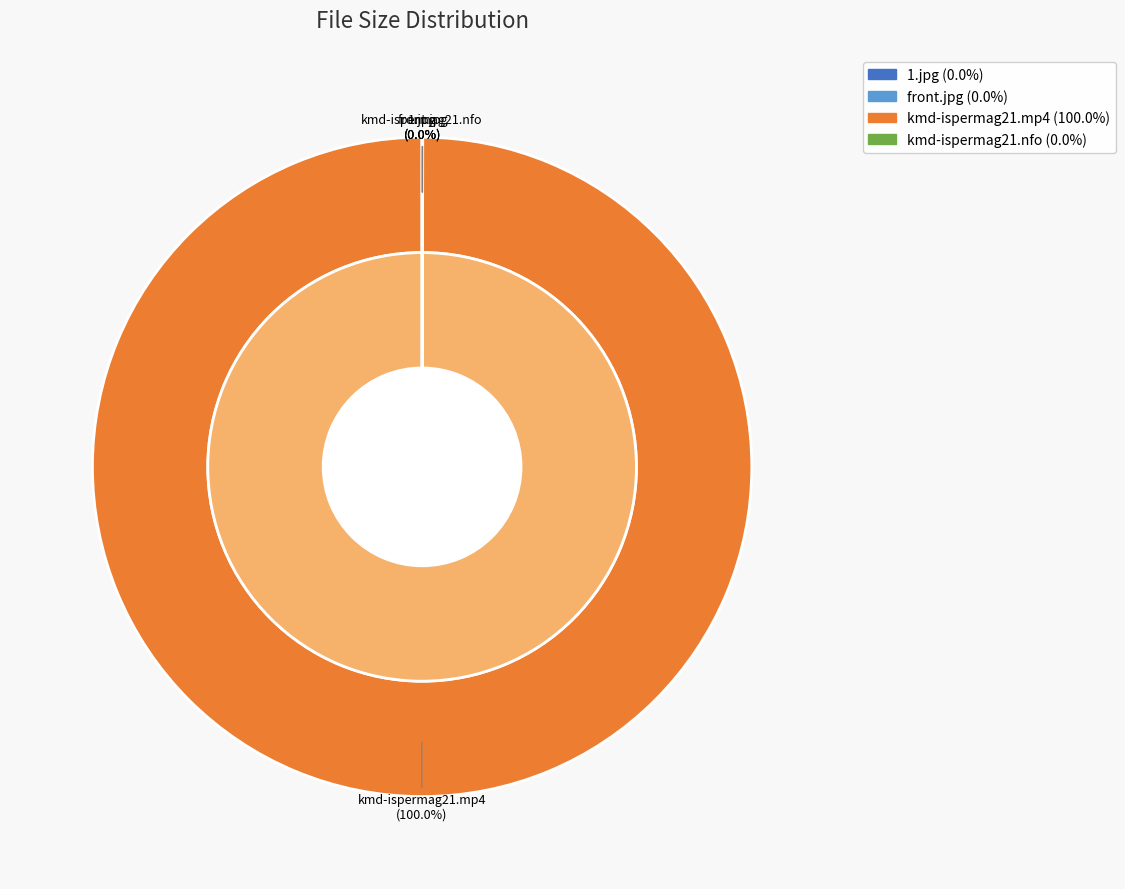

To the nearest percent, what is the difference between the largest and smallest slice percentages?

100%